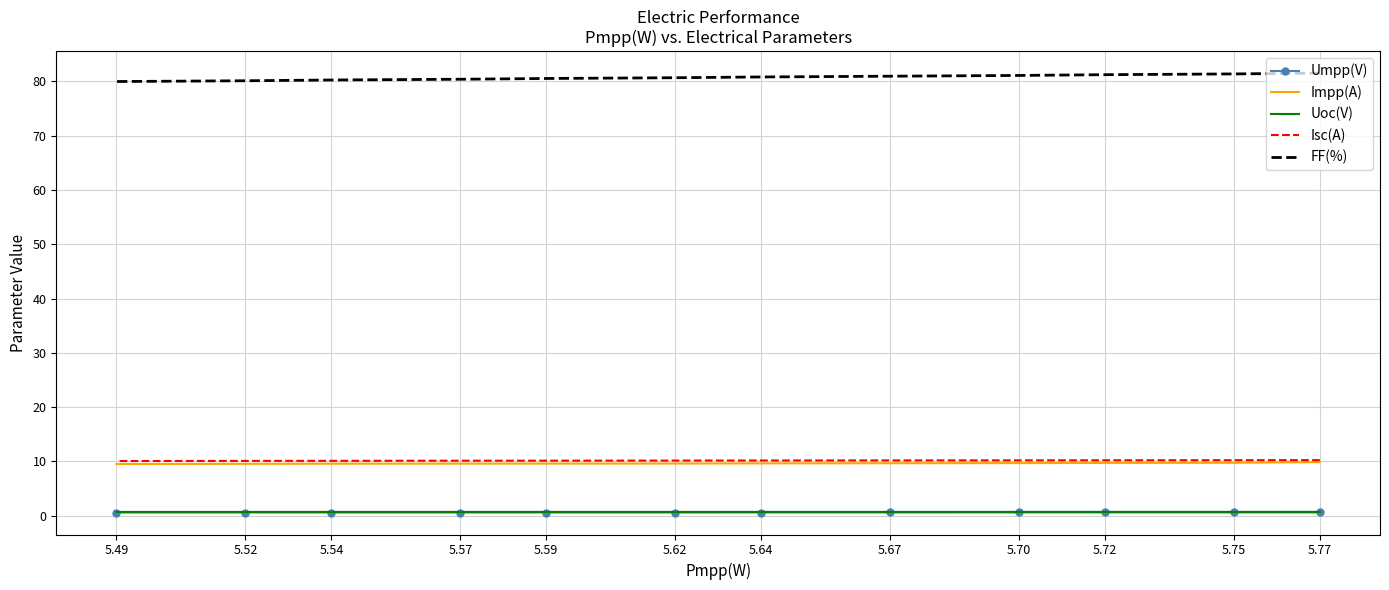

List the series in order of their peak value, lowest first.

Umpp(V), Uoc(V), Impp(A), Isc(A), FF(%)